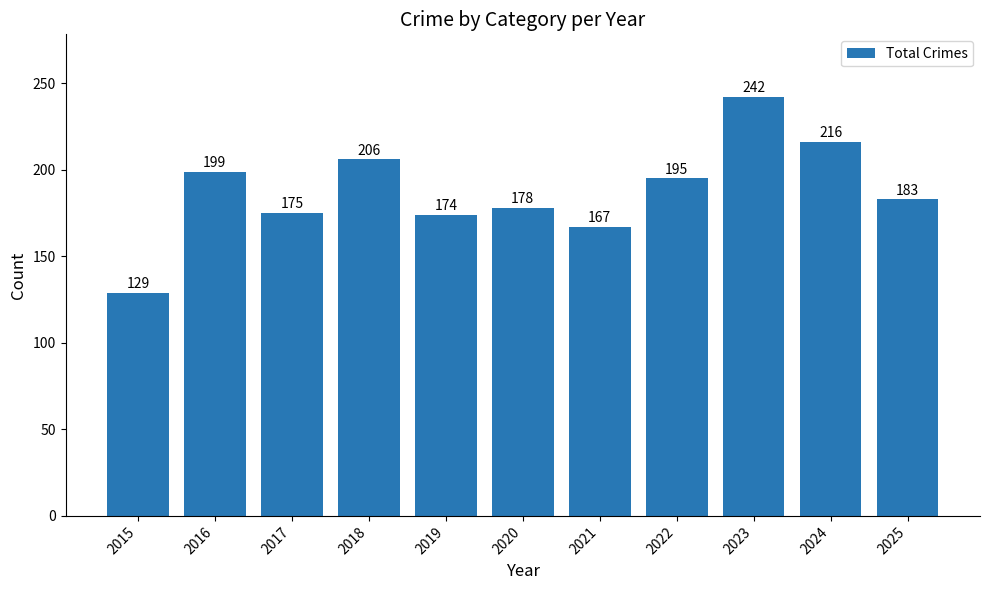

Are the bars grouped side by side (vs. stacked)?

No